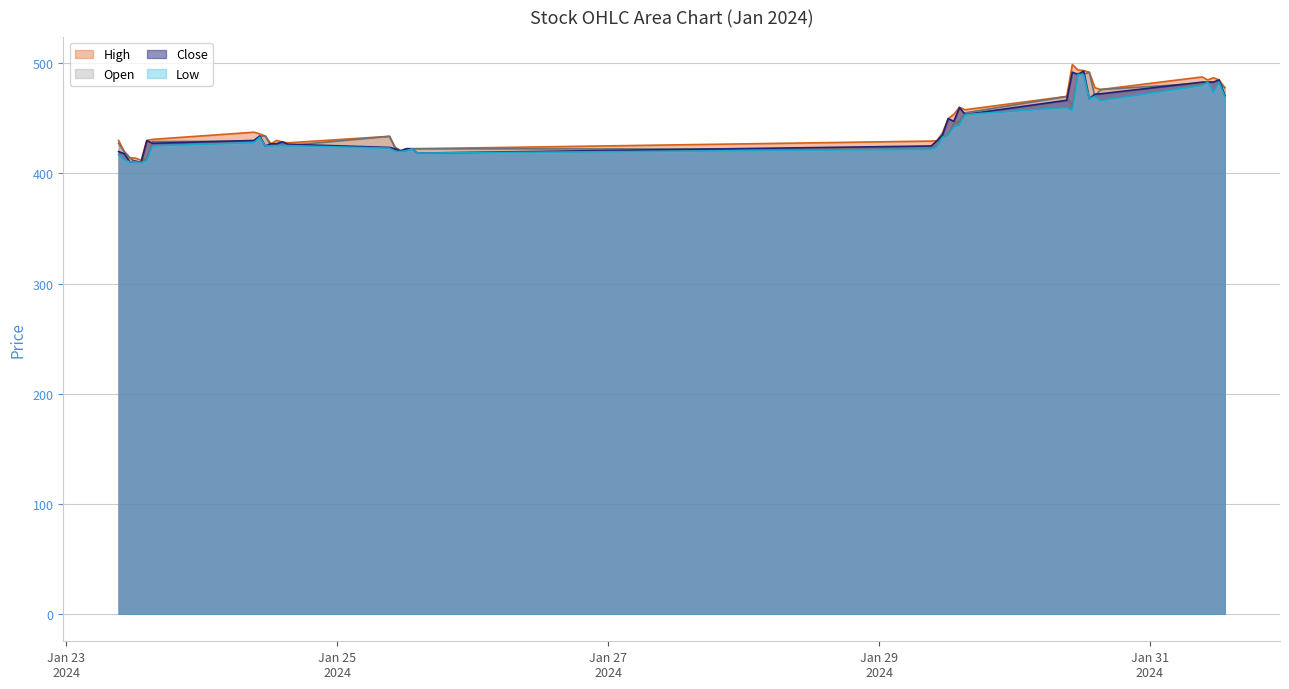

What is the greatest value displayed?

499.0